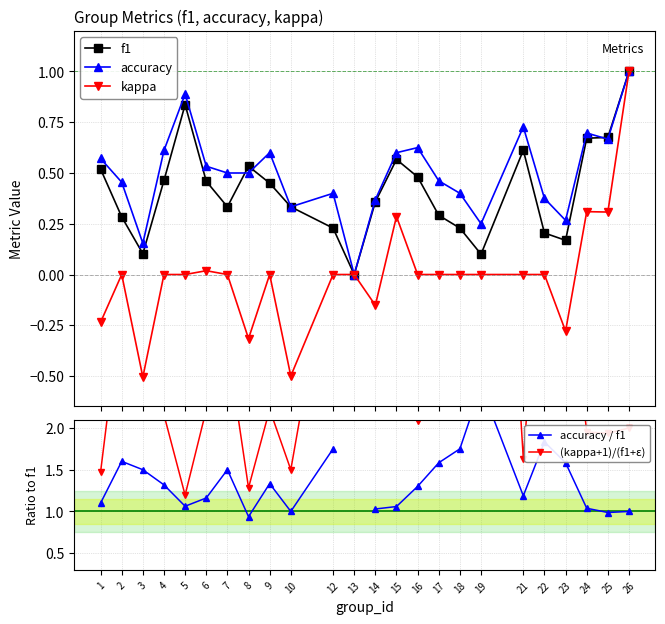

True or false: accuracy has a value of 0.6 at 16.

True